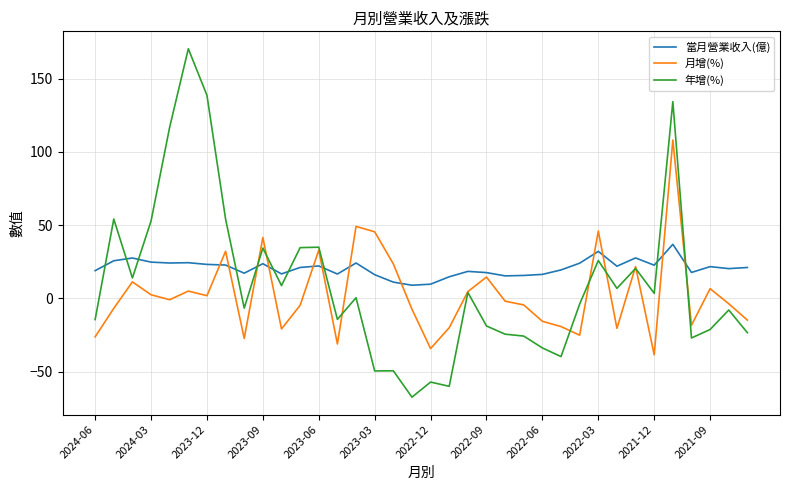

True or false: 當月營業收入(億) has more than 2 interior local peaks.

True